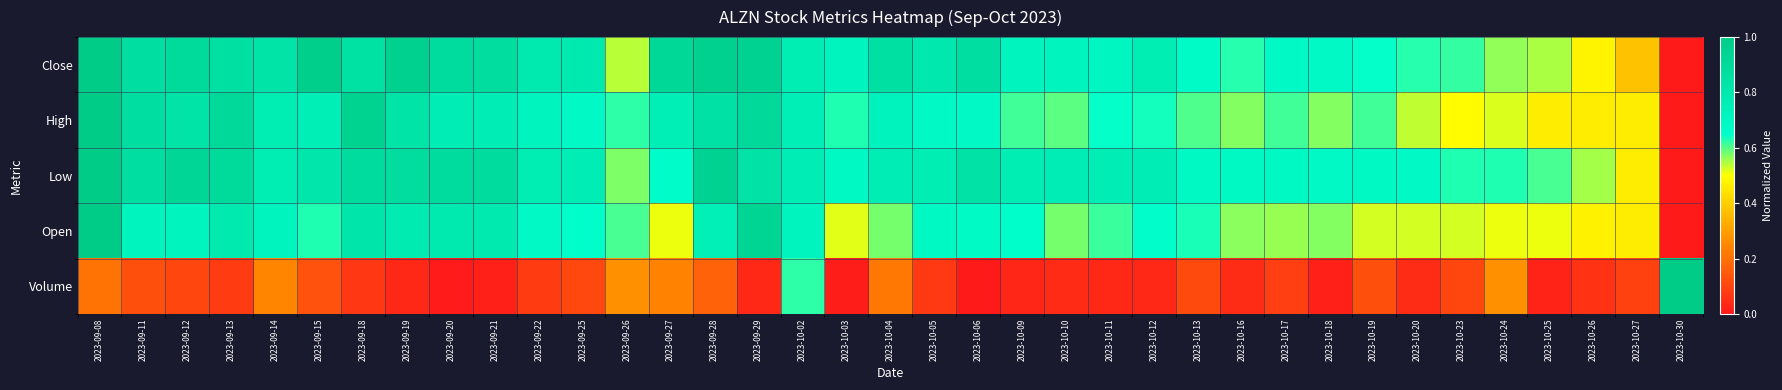

How many distinct data groups are displayed?

5